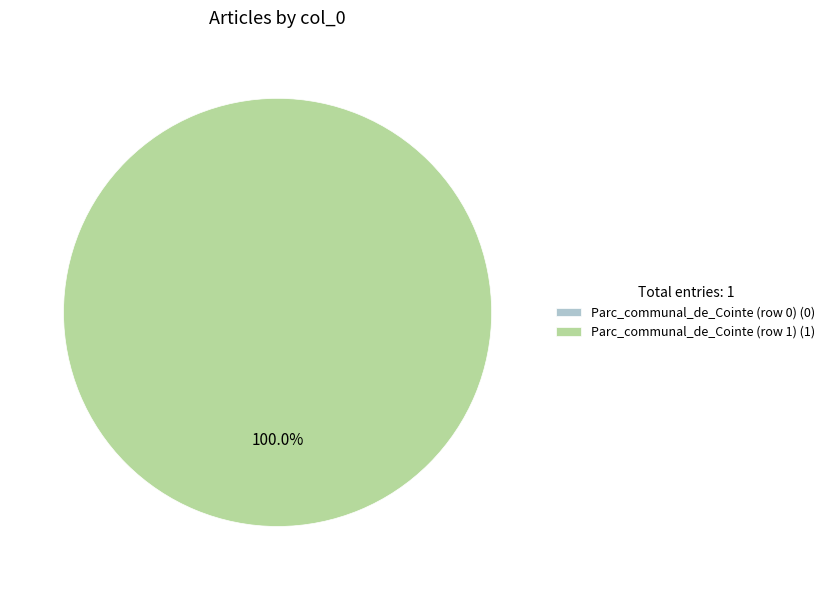

To the nearest percent, what percentage of the pie is Parc_communal_de_Cointe (row 1)?

100%